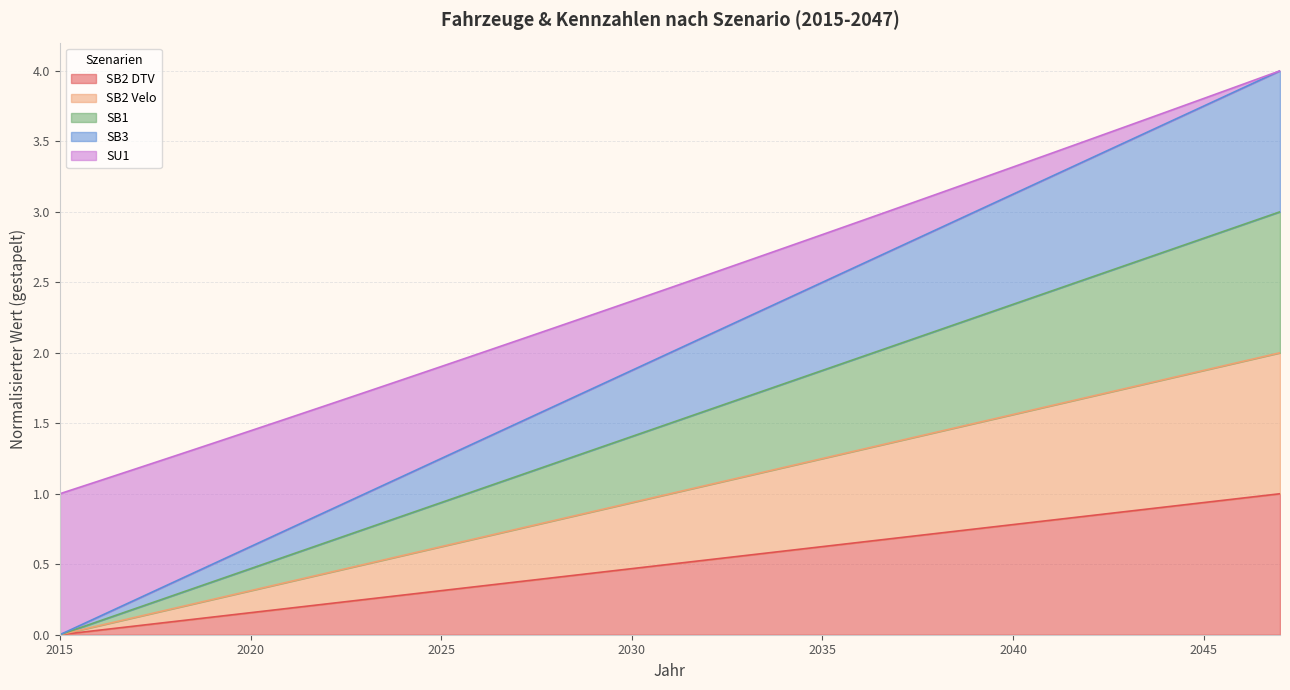

Rank the series at 2025 from lowest to highest value.

SB2 DTV, SB2 Velo, SB3, SB1, SU1